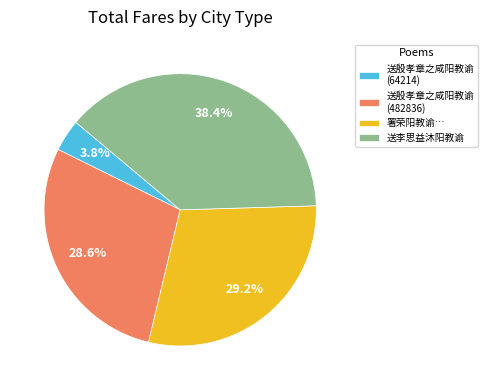

How many segments does this pie chart have?

4